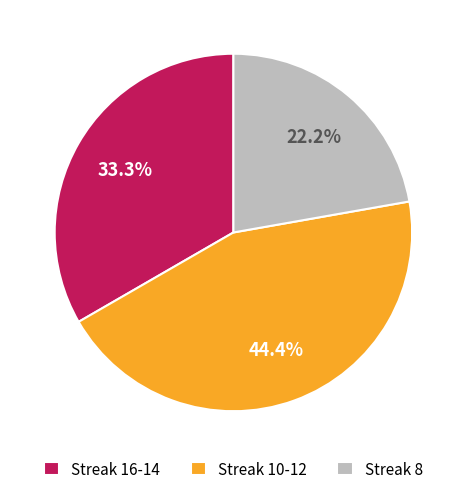

Is there a majority slice in this chart?

No